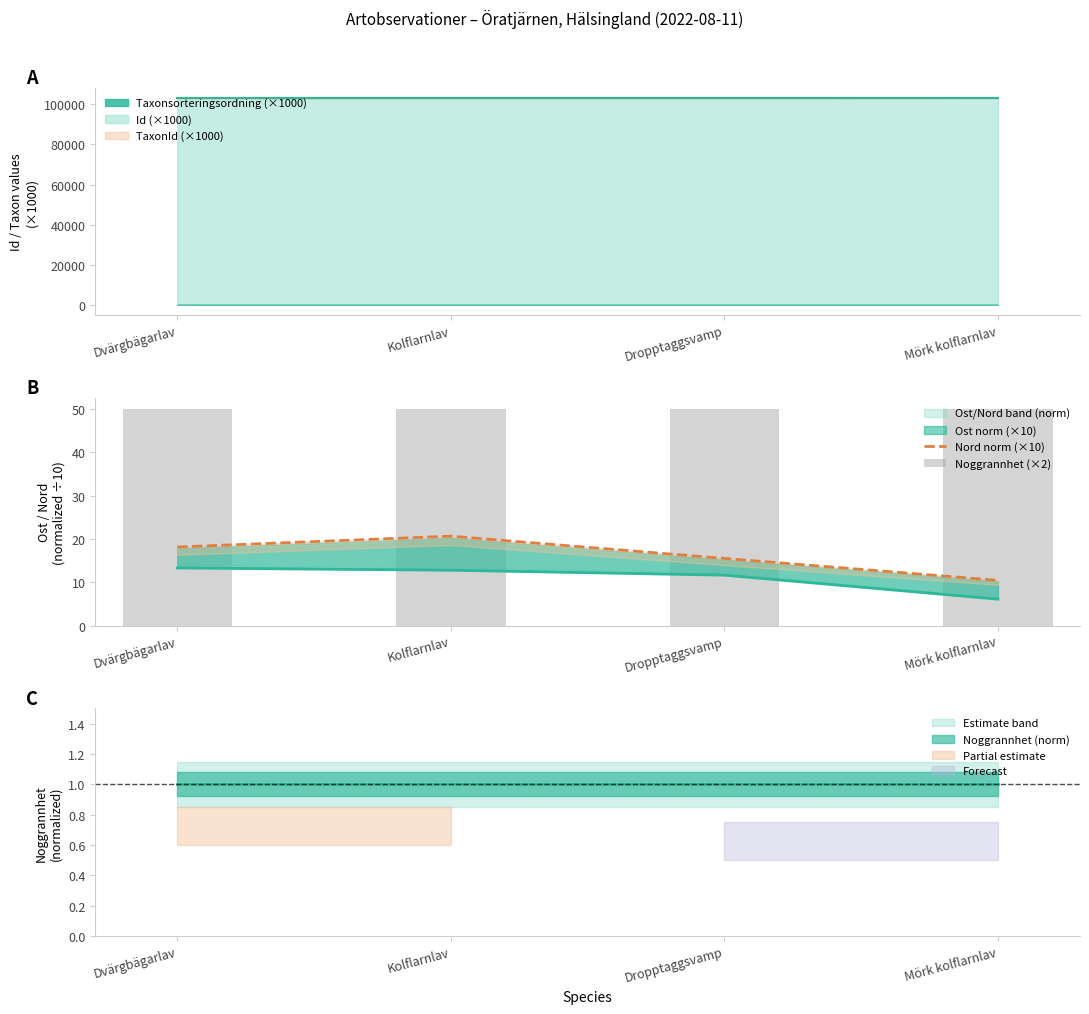

Which category has the lowest value in the Nord norm (×10) series?

Mörk kolflarnlav